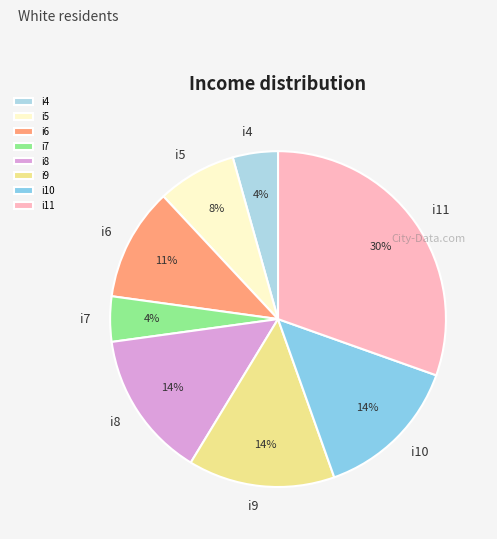

Between i11 and i5, which is larger?

i11